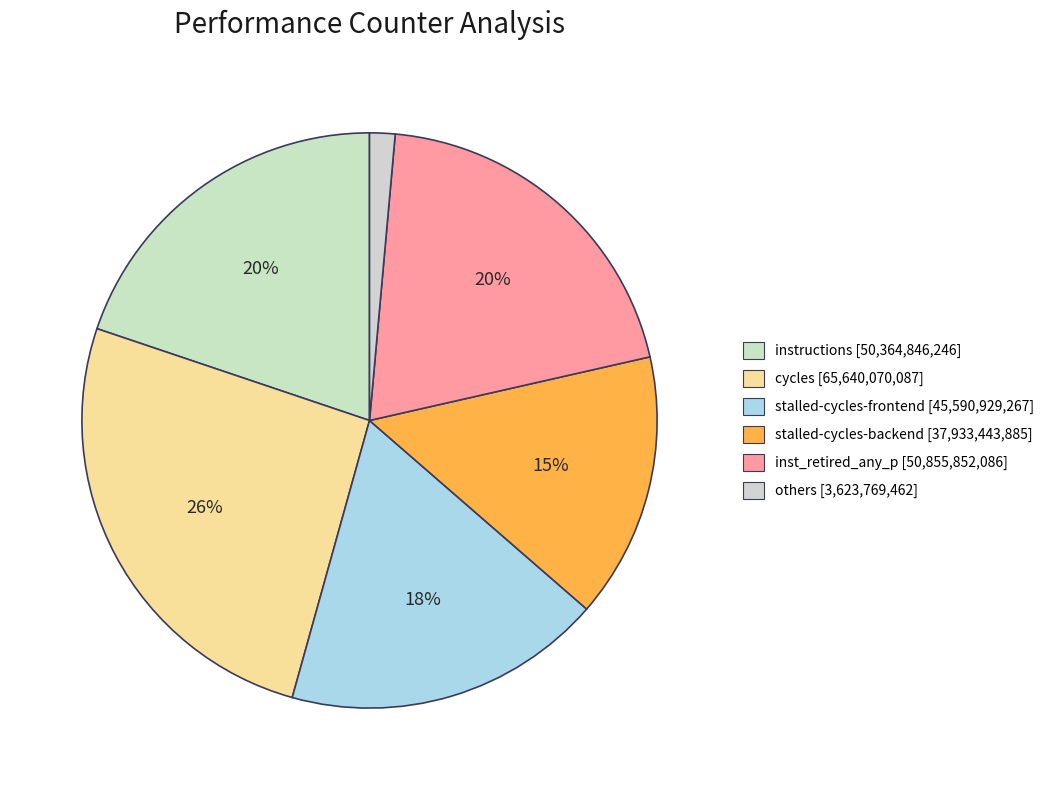

To the nearest percent, what is the average slice percentage?

17%